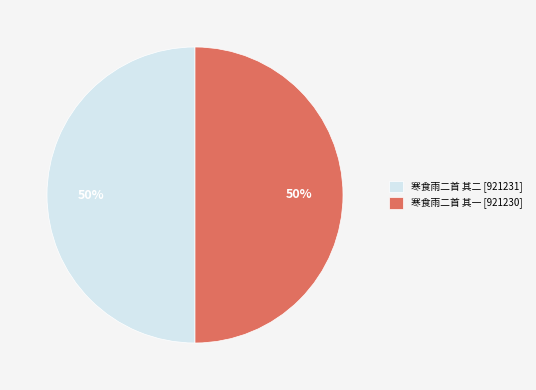

To the nearest percent, what percentage of the pie is 寒食雨二首 其一 [921230]?

50%